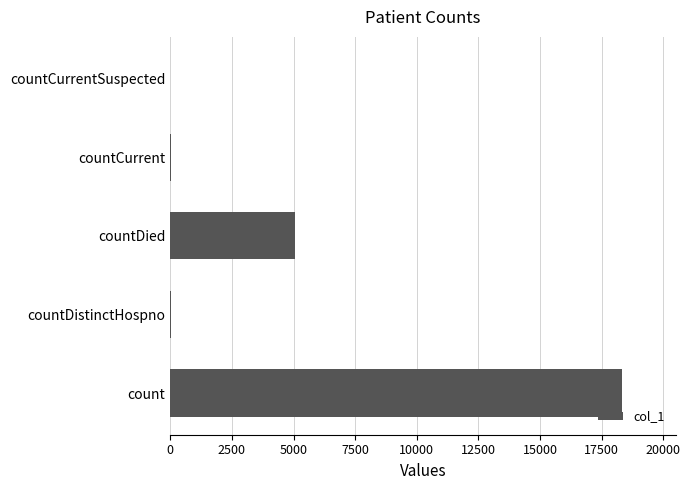

What is the sum of all values?

23443